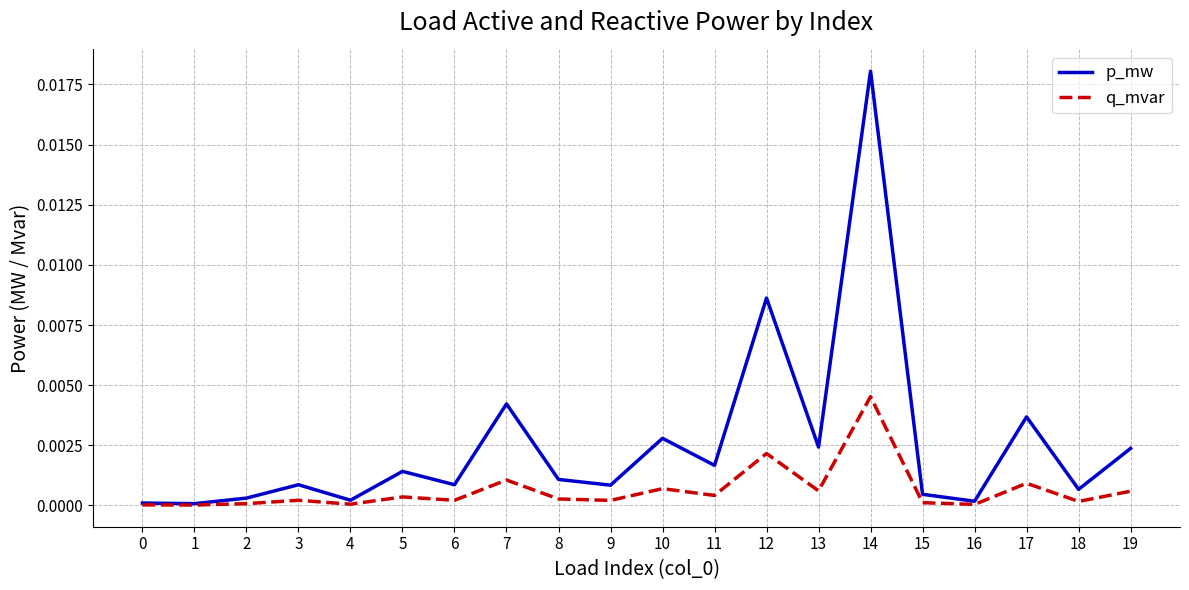

Is it true that q_mvar equals 0.0 at 11?

True